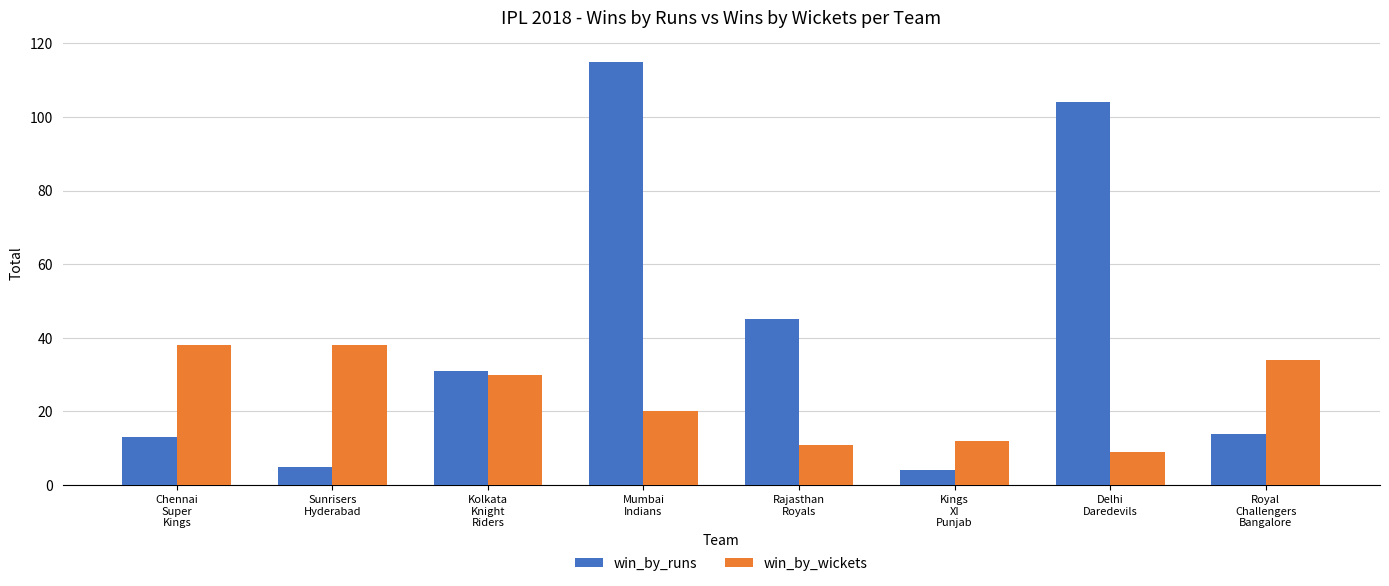

What position from the left is Kolkata
Knight
Riders?

3